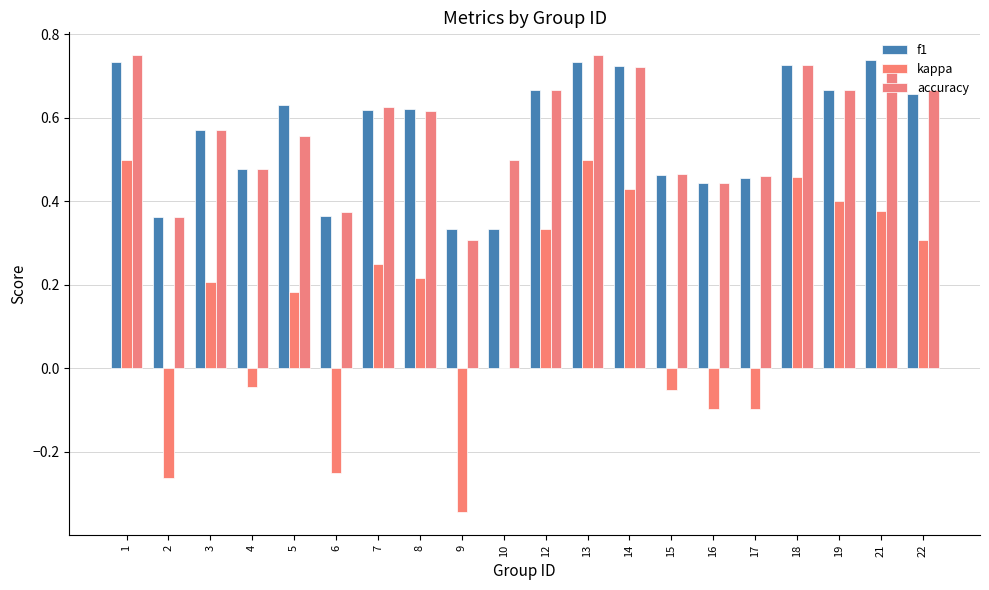

Does the chart contain stacked bars?

No